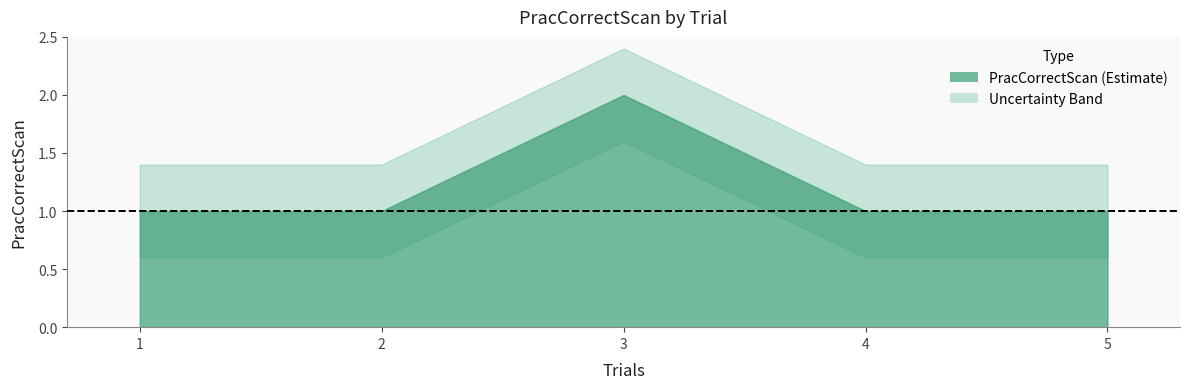

At which category does the data reach its first local peak?

3